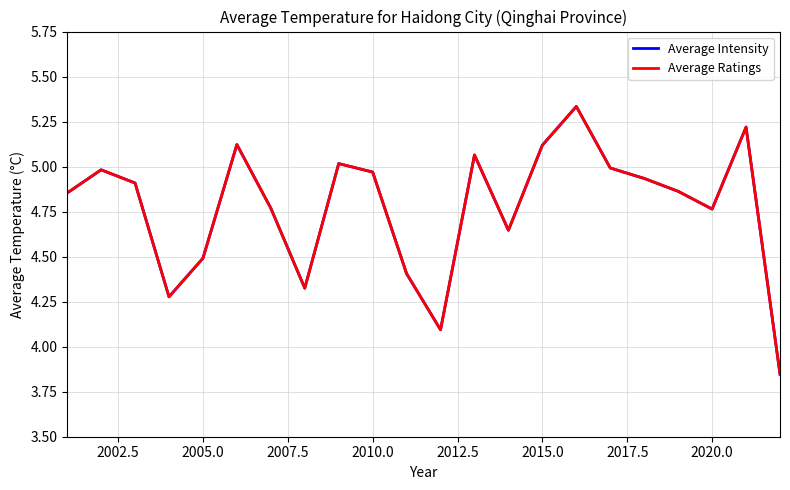

List the series in order of their peak value, lowest first.

Average Intensity, Average Ratings